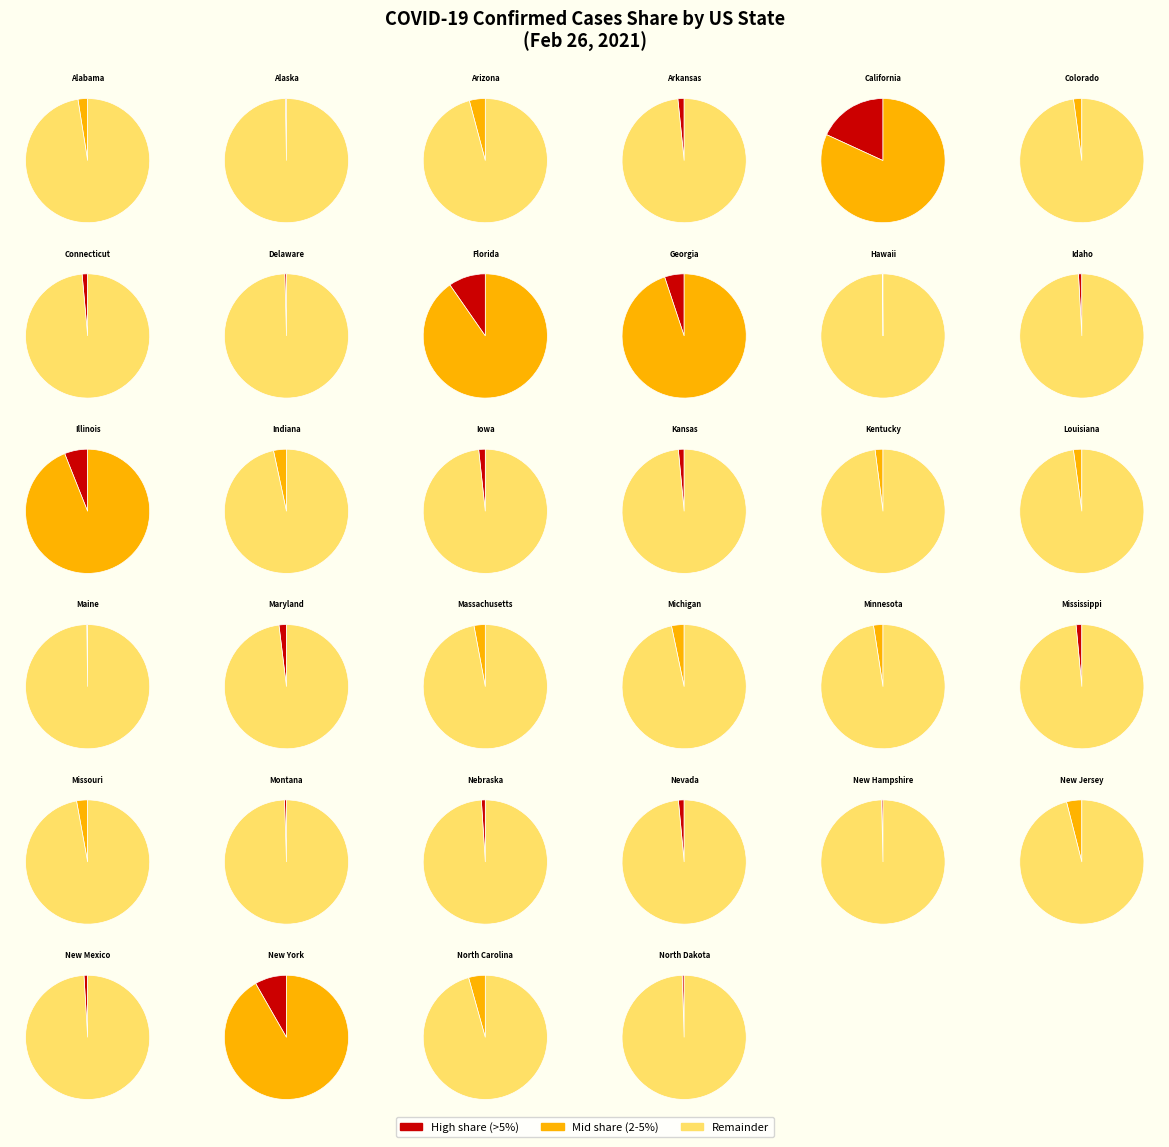

True or false: New Jersey accounts for 1% of the total.

False